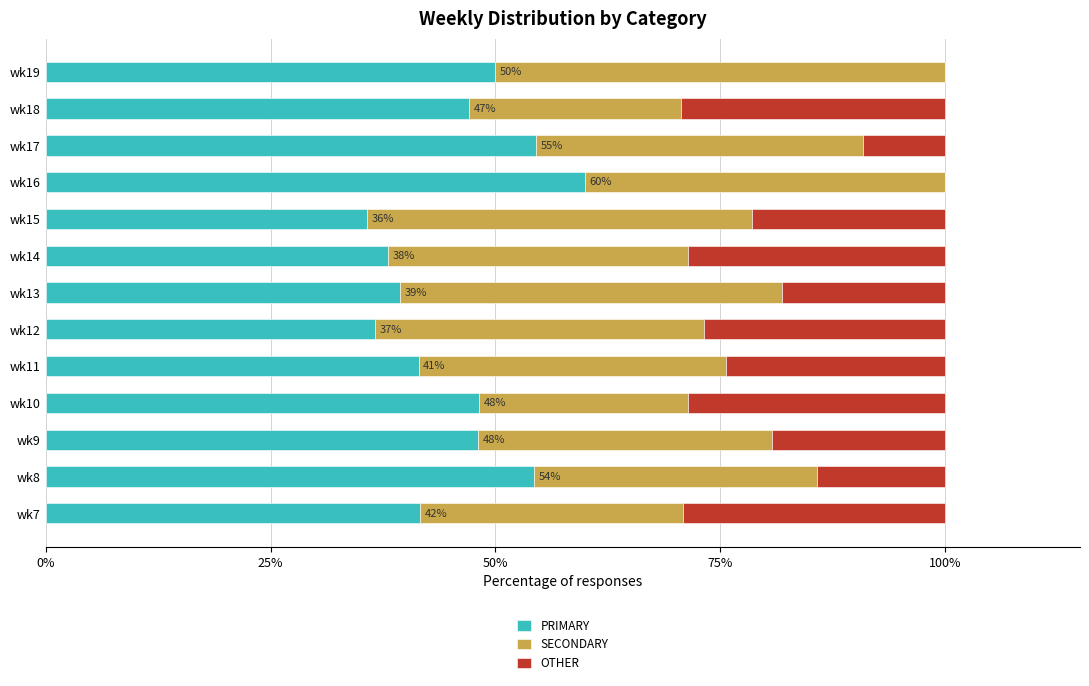

The value of PRIMARY at wk9 is 21.6. True or false?

False